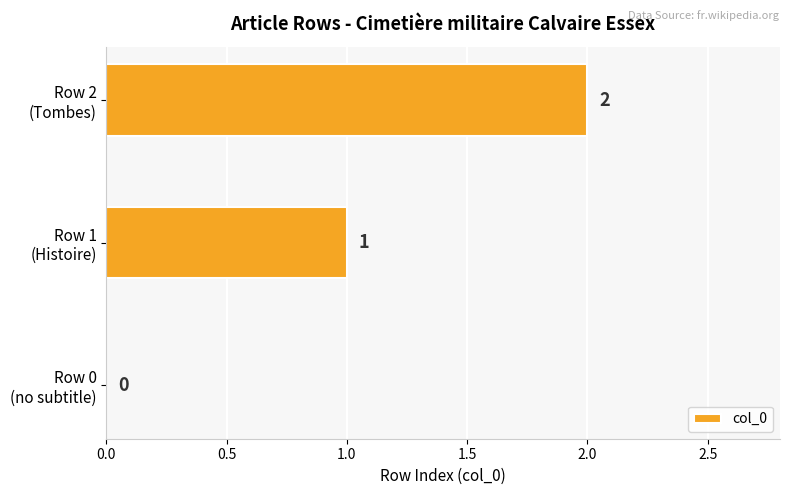

What is the sum of all values?

3